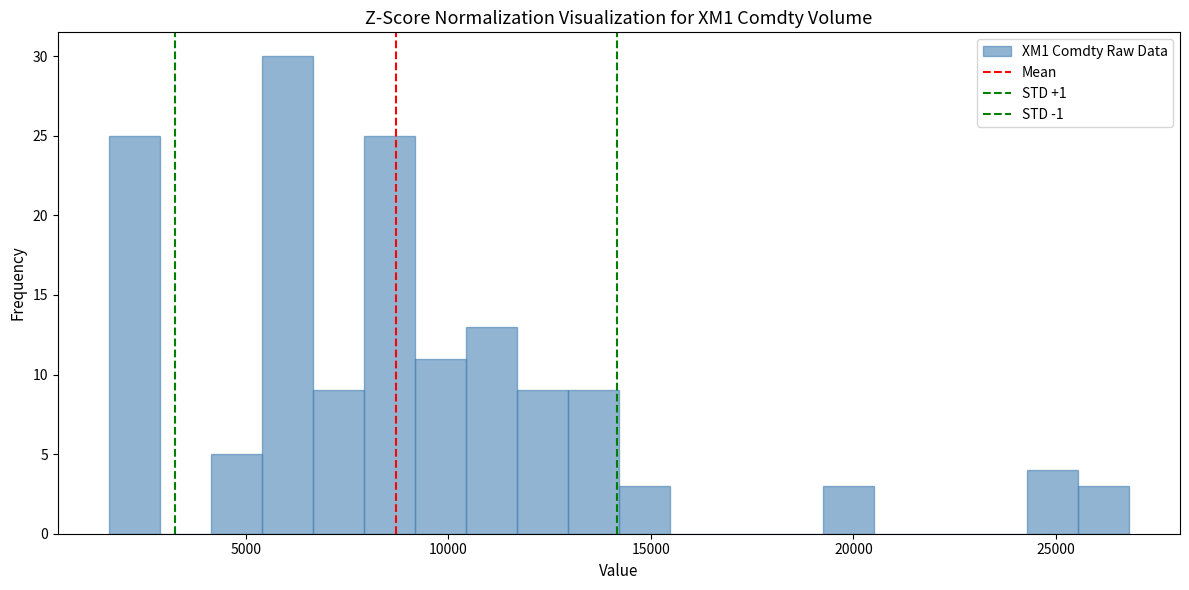

Read against the x-axis, roughly where is the centre of the tallest bar?

6000